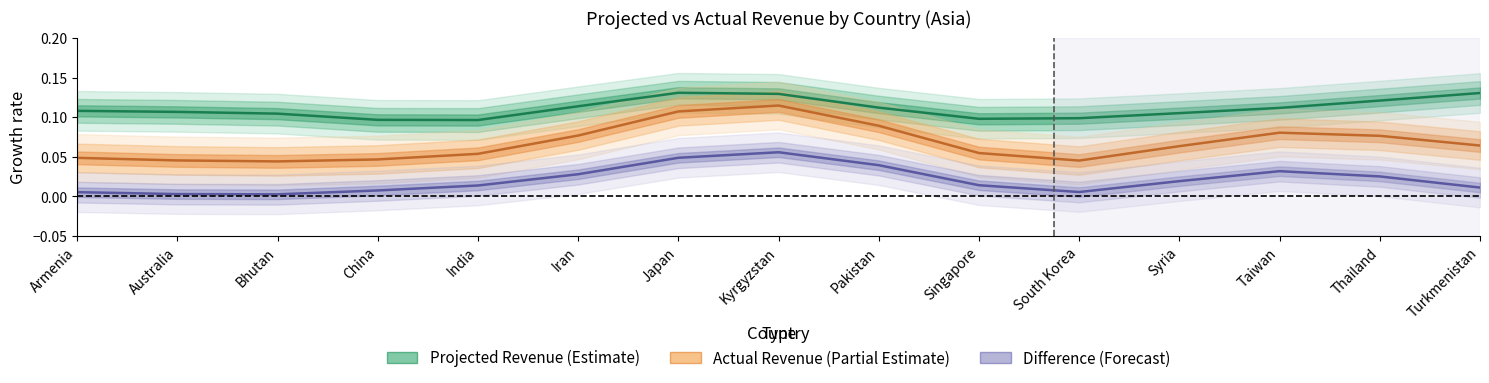

What is the spread (max minus min) of values at South Korea?

0.1